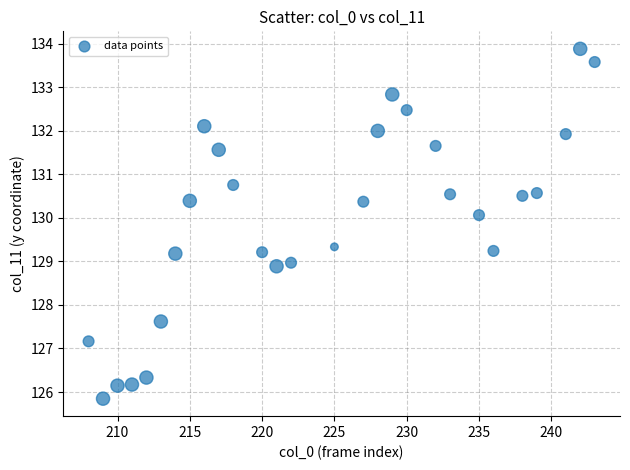

What is the range of X values (max minus min)?

35.0